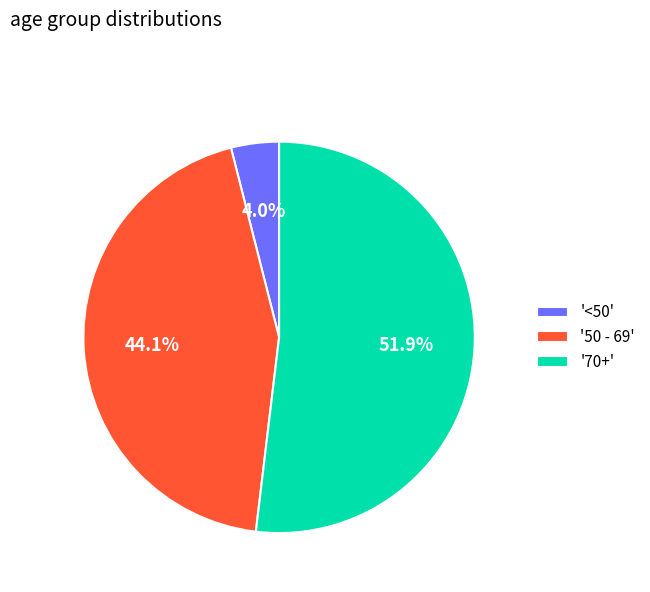

What percentage do '70+' and '<50' together represent?

55.9%